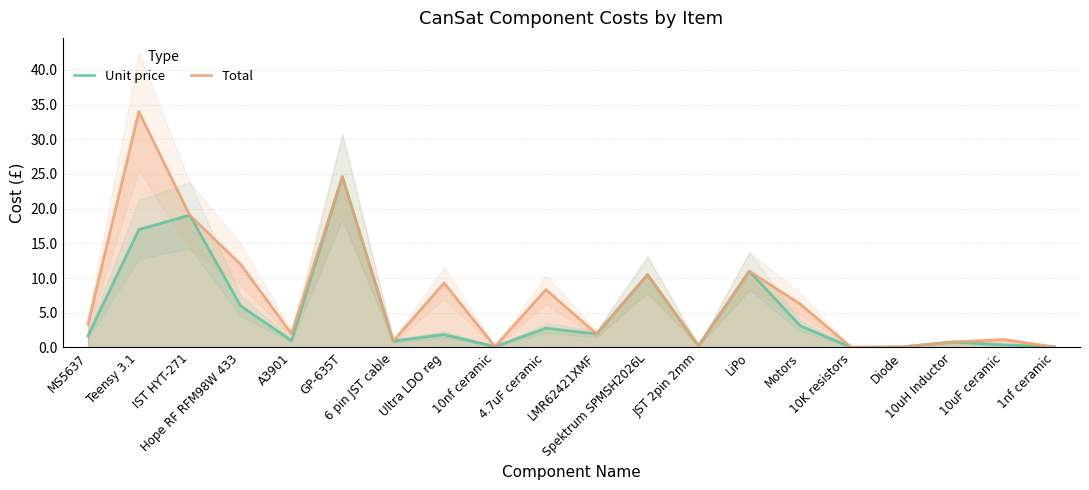

What is the greatest value displayed?

34.0